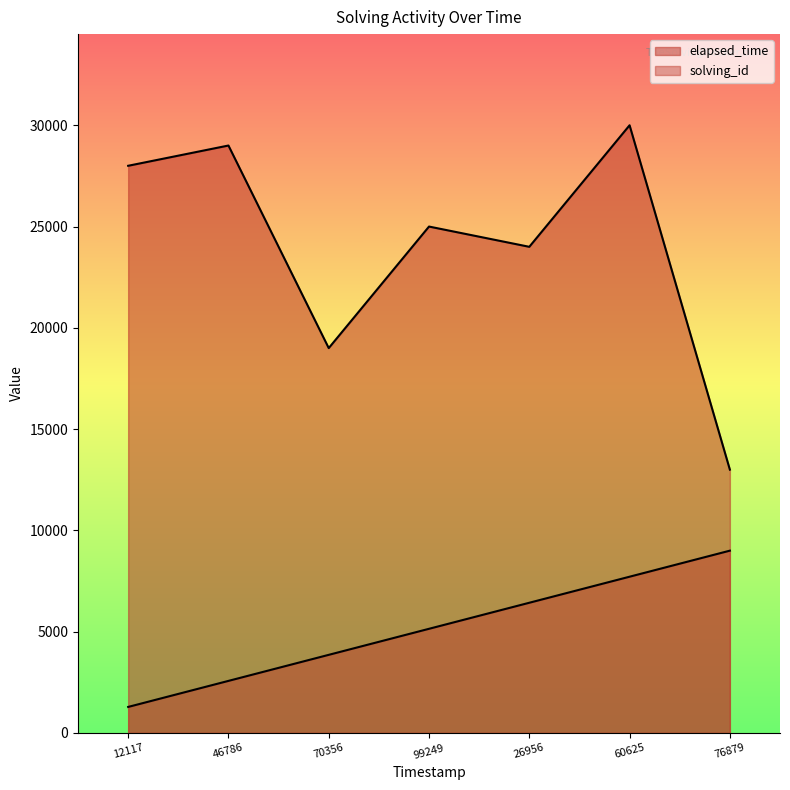

At 70356, list the series in order from smallest to largest.

solving_id, elapsed_time